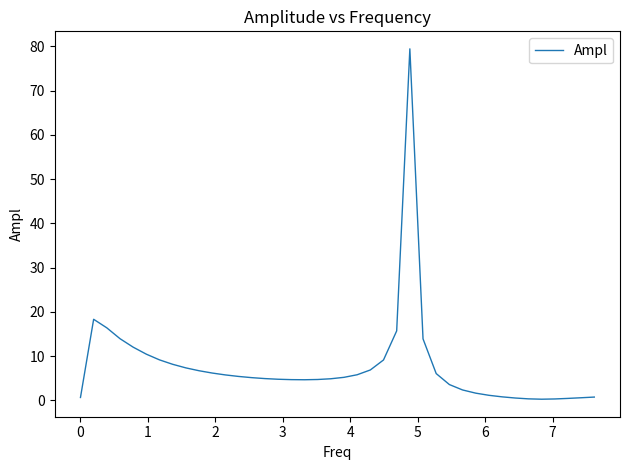

What is the sum of all values?

309.8